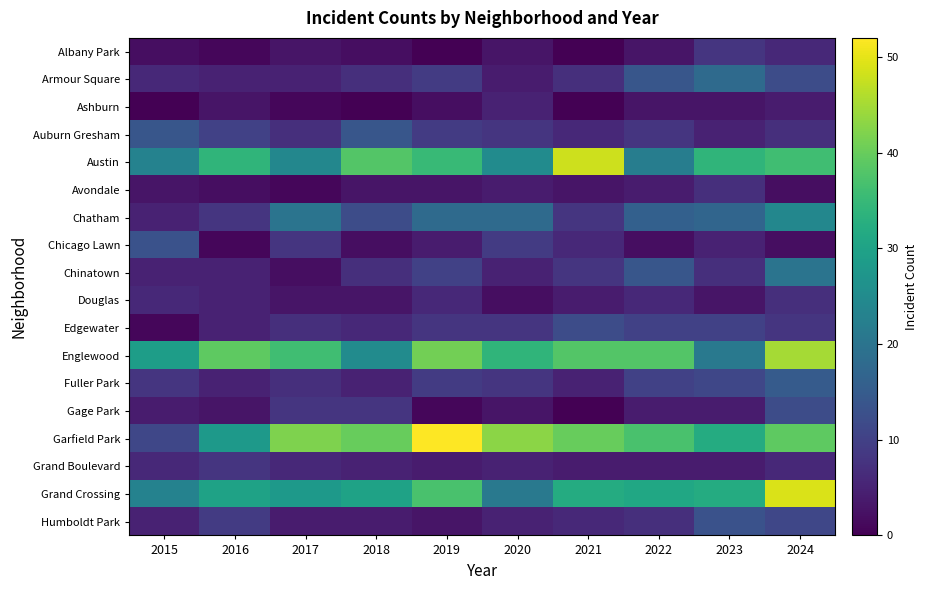

Between 2024 and 2022, which is larger?

2024